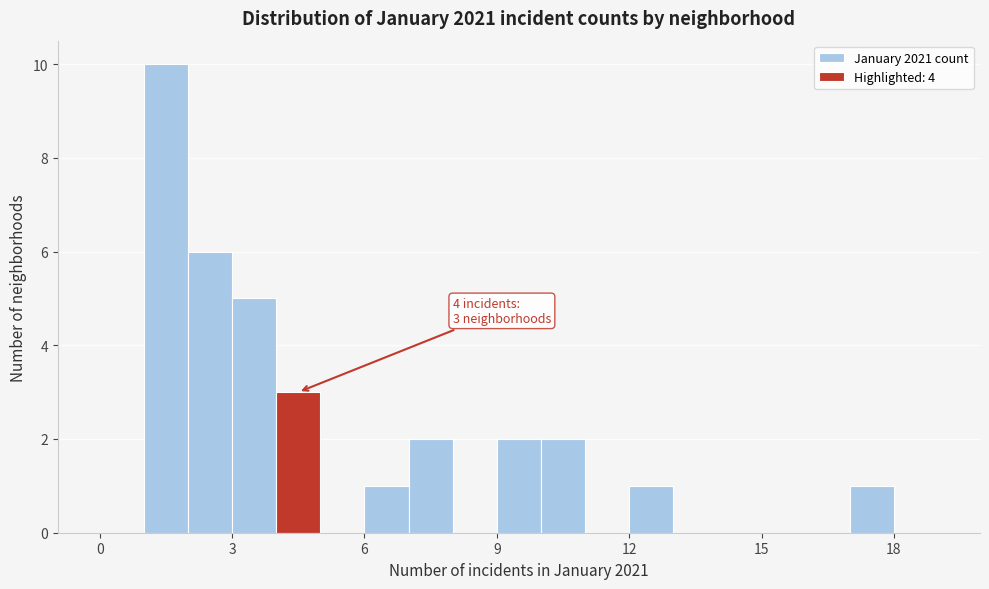

Around what value on the x-axis is the tallest bar? Give the approximate position of its centre, as read against the axis.

1.5